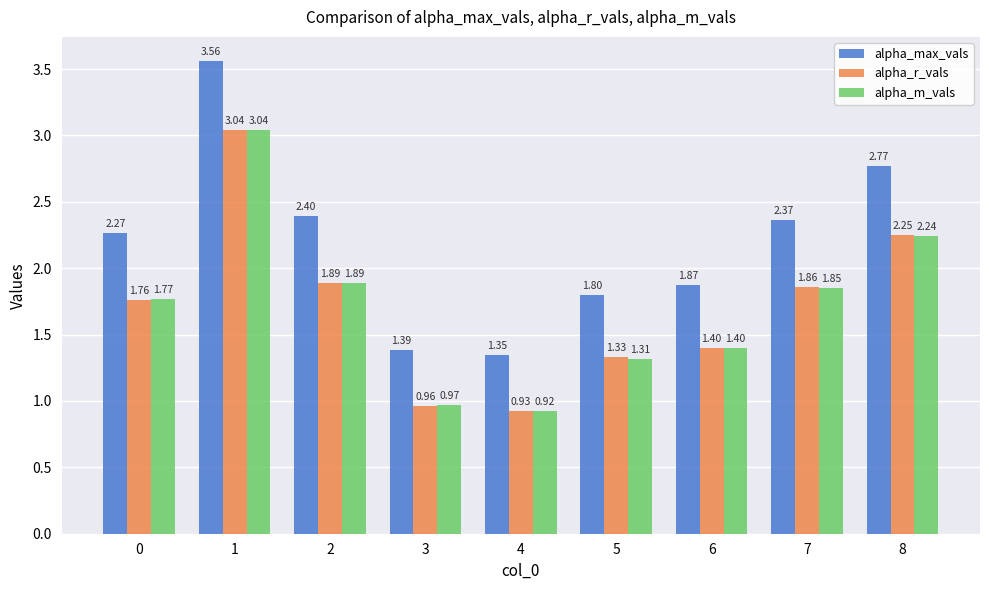

The value of alpha_r_vals at 0 is 1.8. True or false?

True